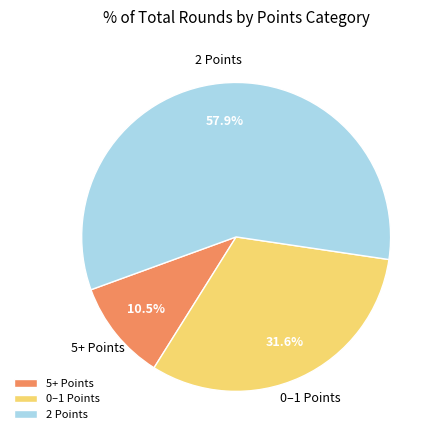

Combined, what portion of the pie is 5+ Points and 0–1 Points?

42.1%